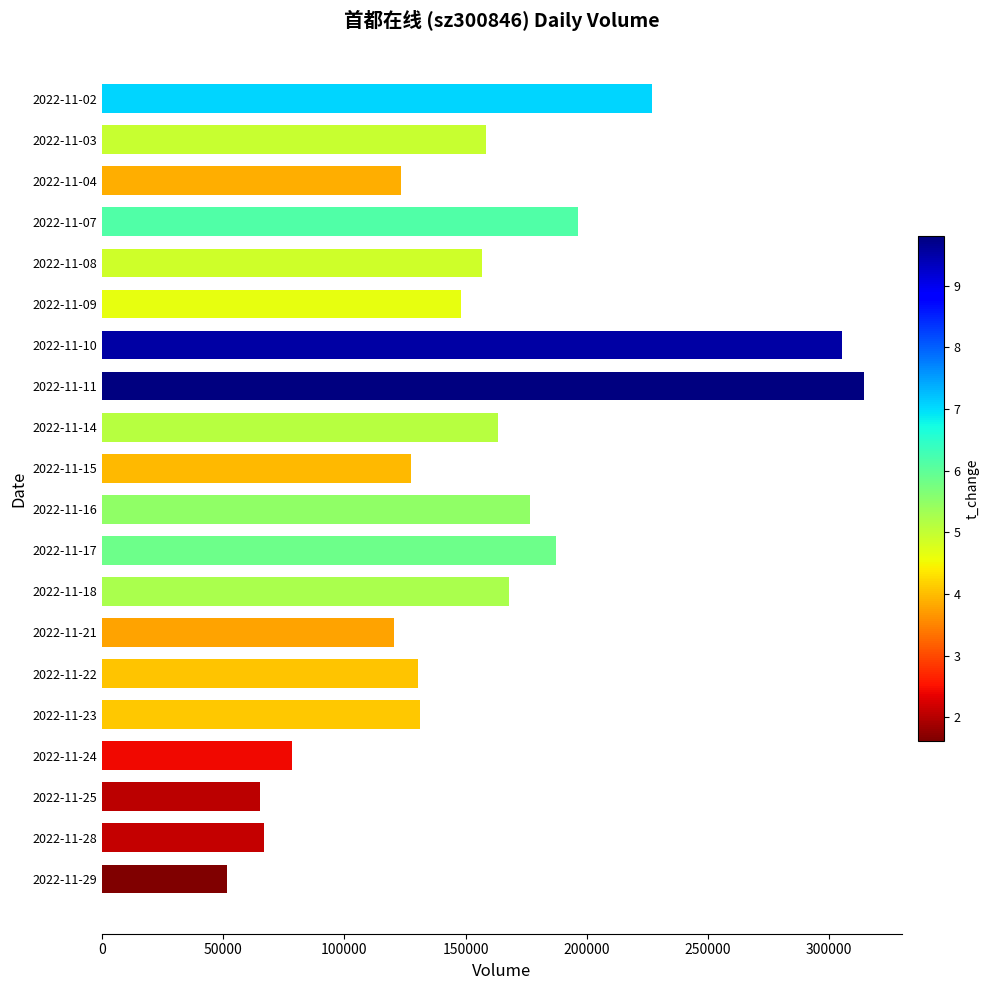

How many data points are less than 156771?

10